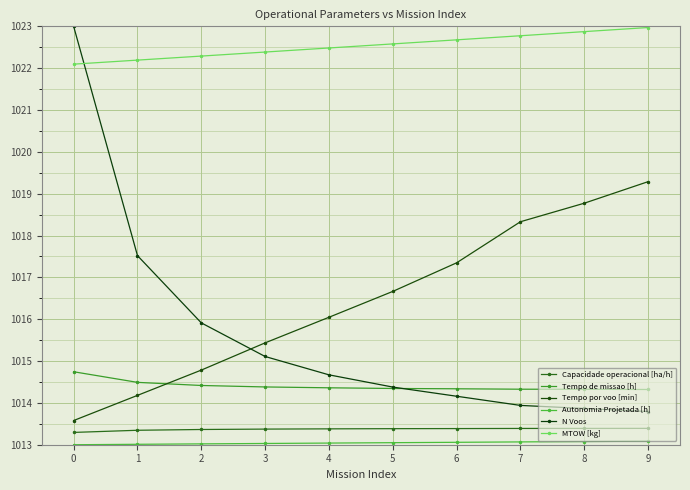

How many lines are shown in the chart?

6